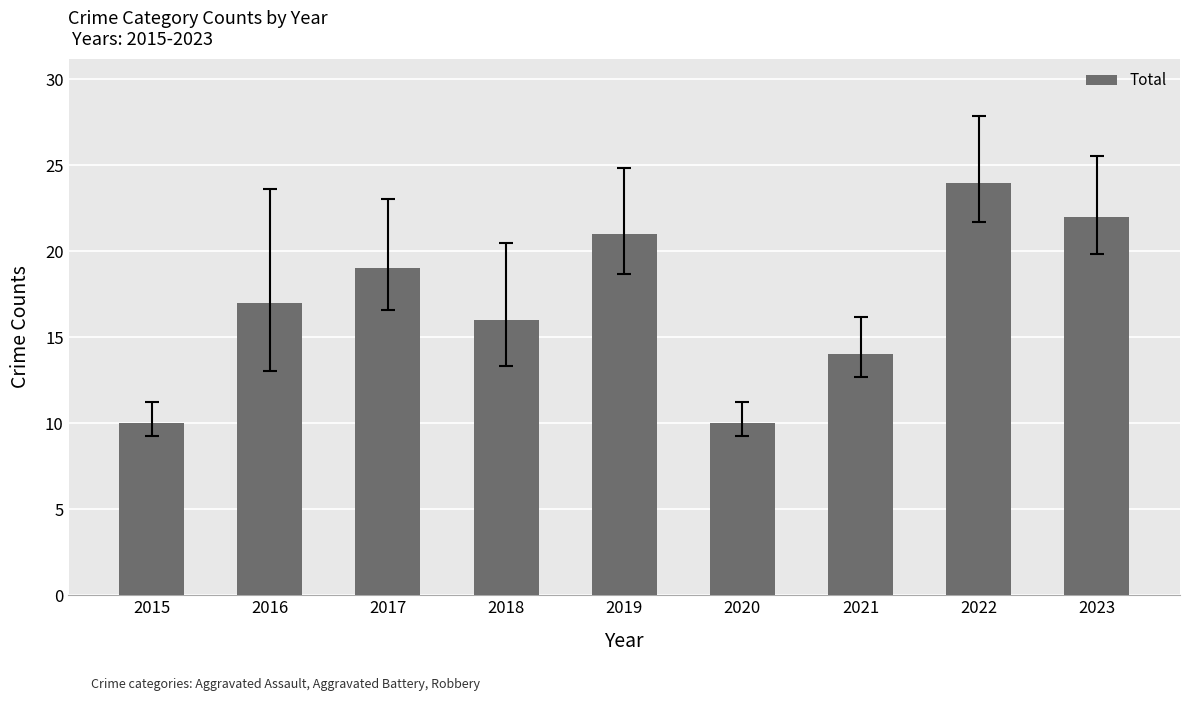

What is the change in value from 2022 to 2023?

-2